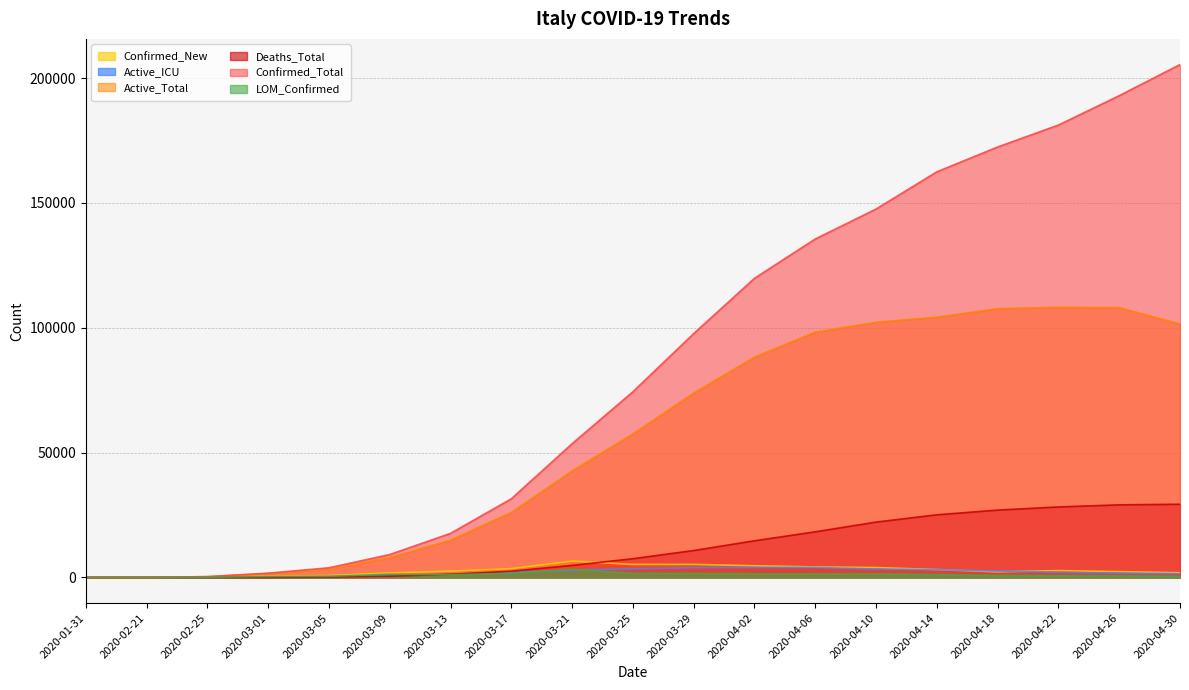

What is the difference between the Confirmed_New values at 2020-03-01 and 2020-01-31?

564